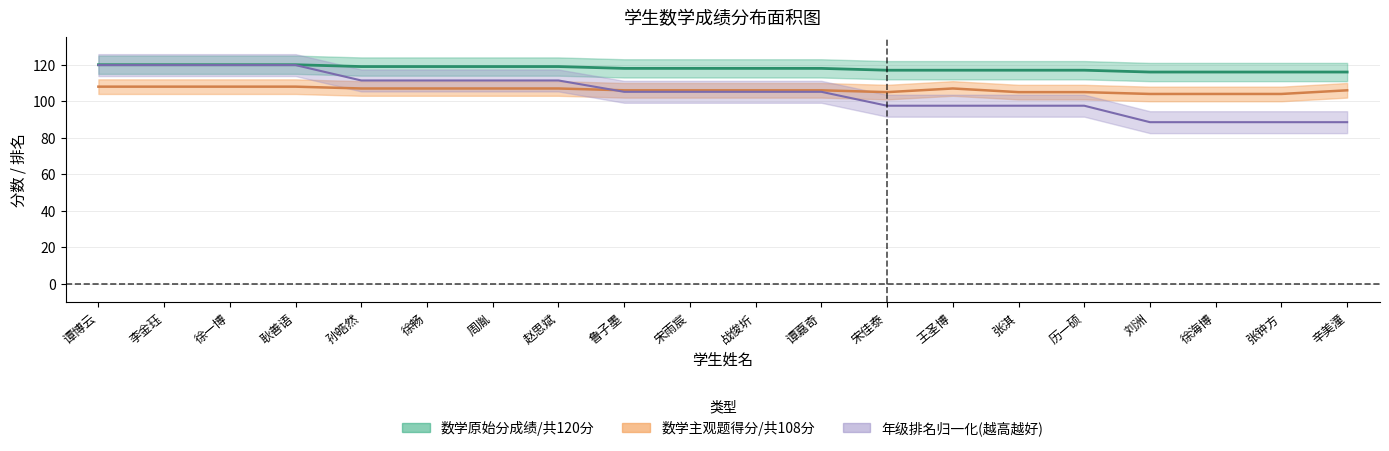

Between which two adjacent categories do 数学年级排名/共599人 and 数学主观题得分/共108分 first intersect?

赵思斌 and 鲁子墨